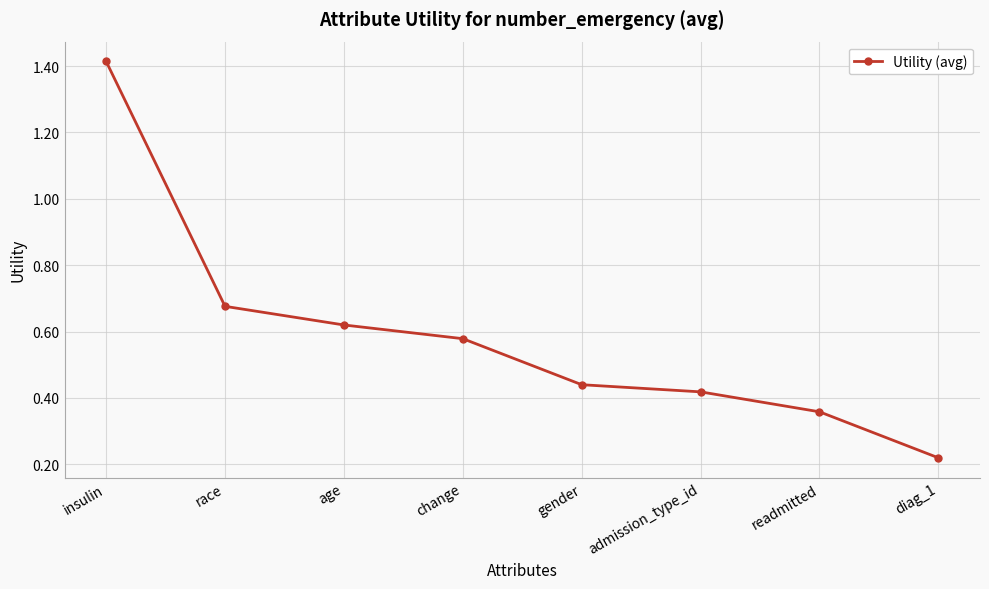

Which category has the highest value across all series?

insulin